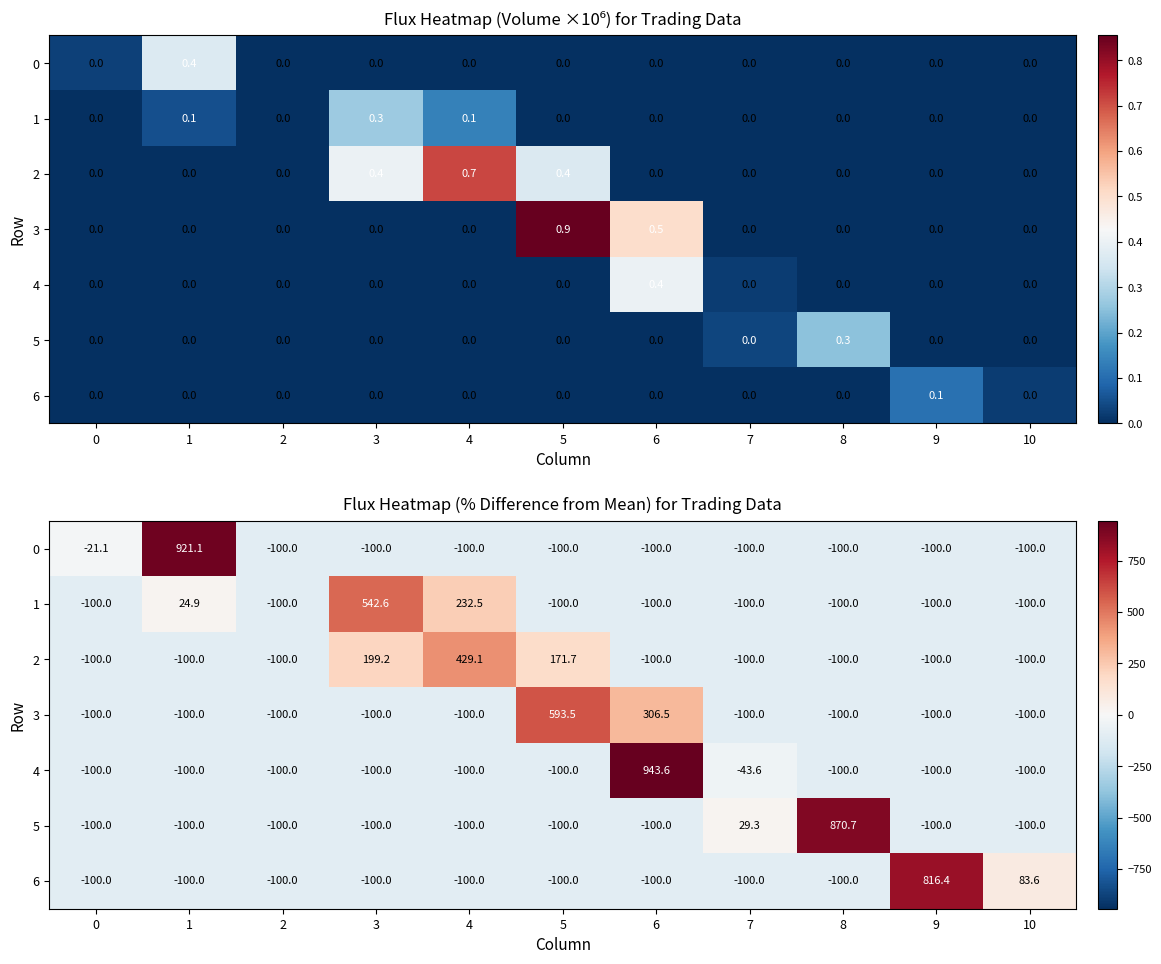

What is the difference between the second highest and second lowest values in the 4 series?

56.4